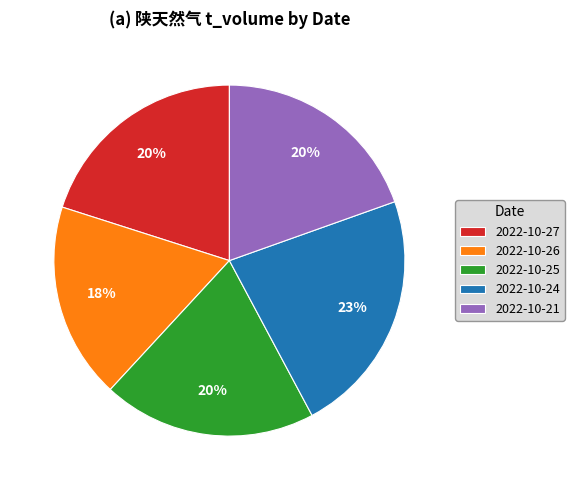

Combined, do 2022-10-25 and 2022-10-21 account for over 50%?

No